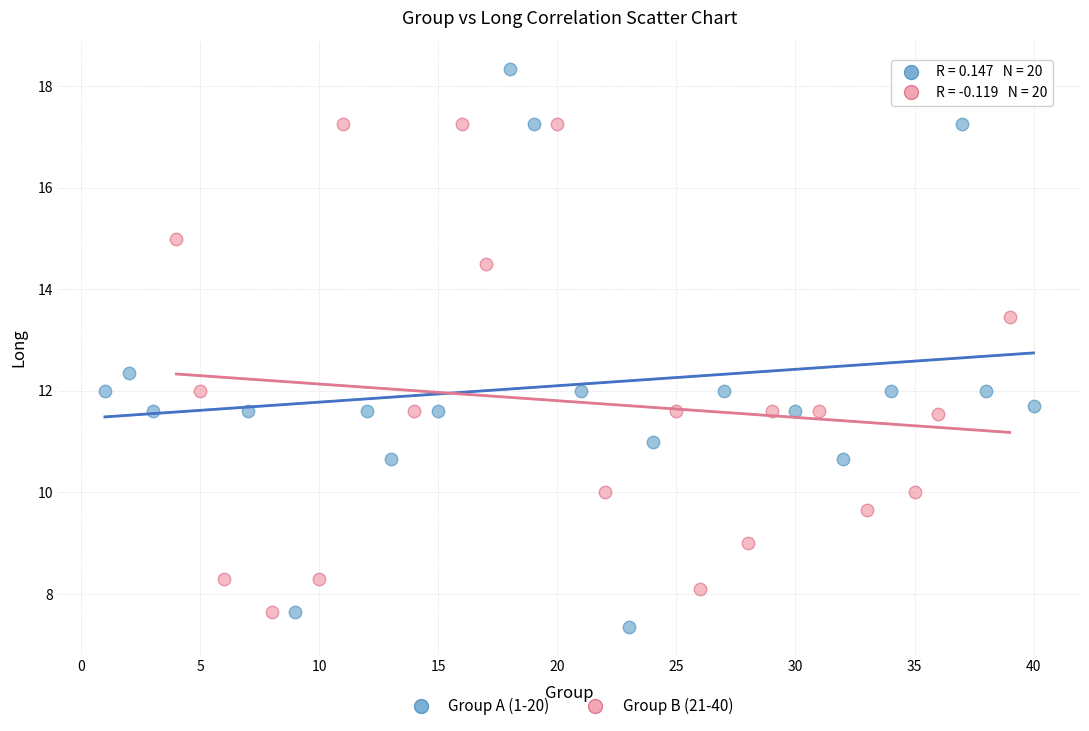

Which series contains the highest Y value?

Group A (1-20)